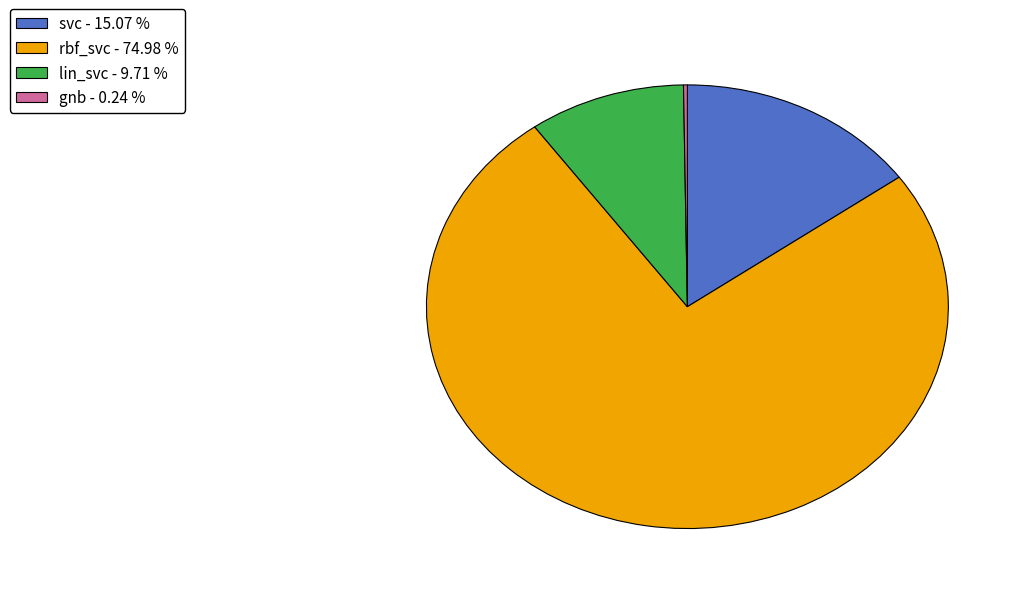

Combined, do lin_svc - 9.71 % and rbf_svc - 74.98 % account for over 50%?

Yes